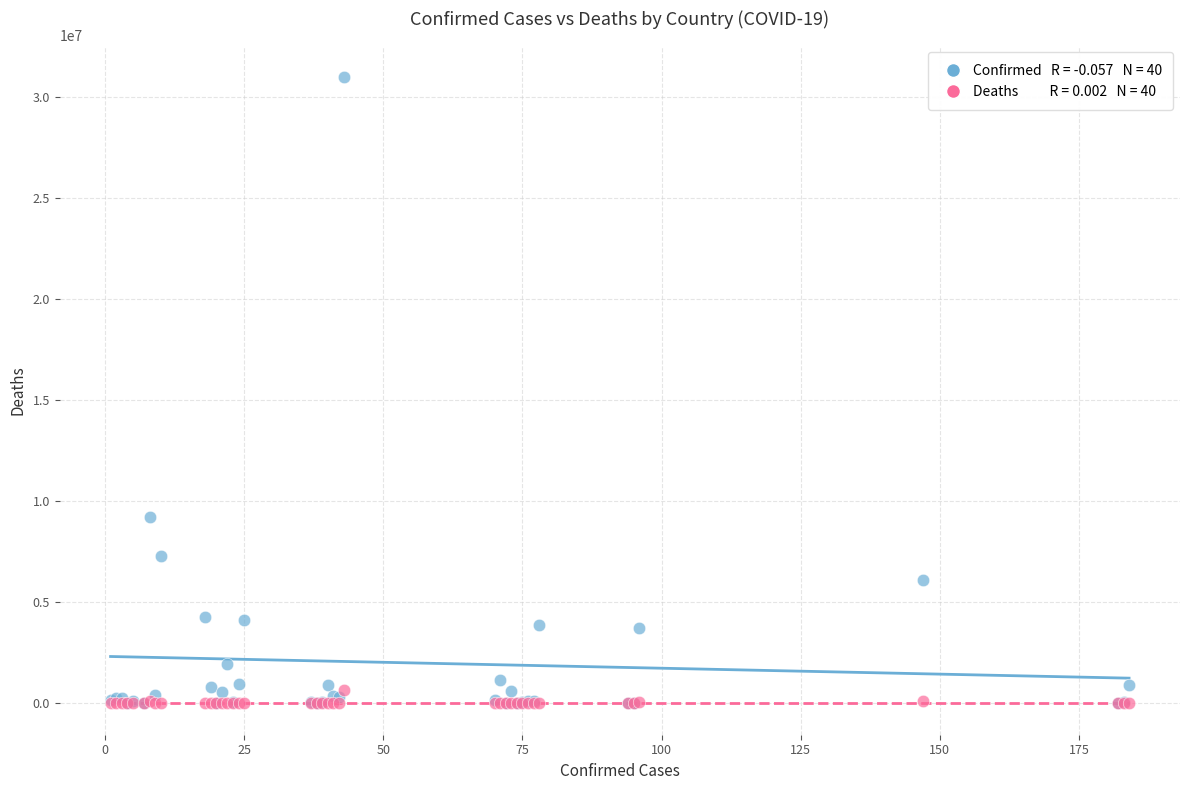

Across all series, what Y value is closest to 15509529?

9230573